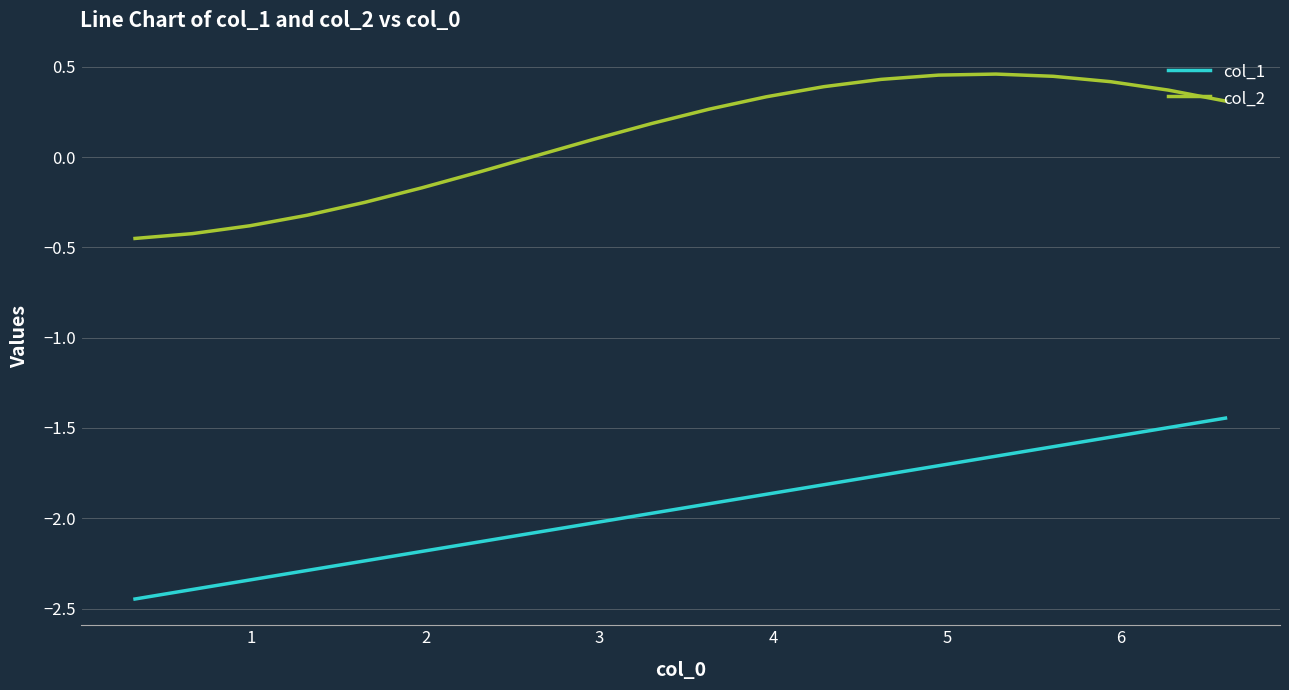

Does the chart have visible grid lines?

Yes